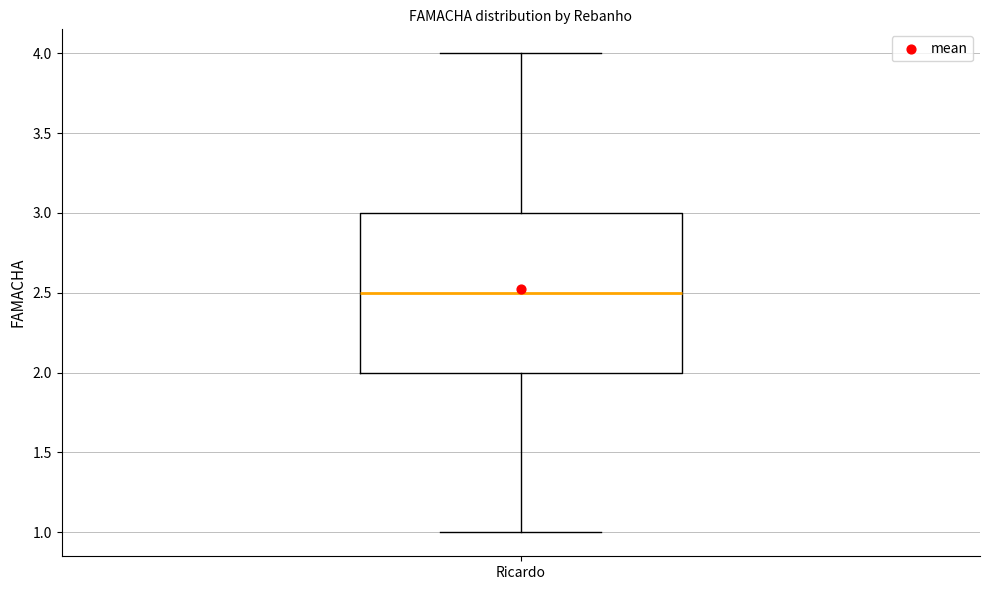

Read this box plot against the y-axis: the position of the median line, the range covered by the box, and the ends of both whiskers. The values are not printed on the chart, so give them approximately, as read against the axis.

median 2.5, box 2.0 to 3.0, whiskers 1.0 to 4.0